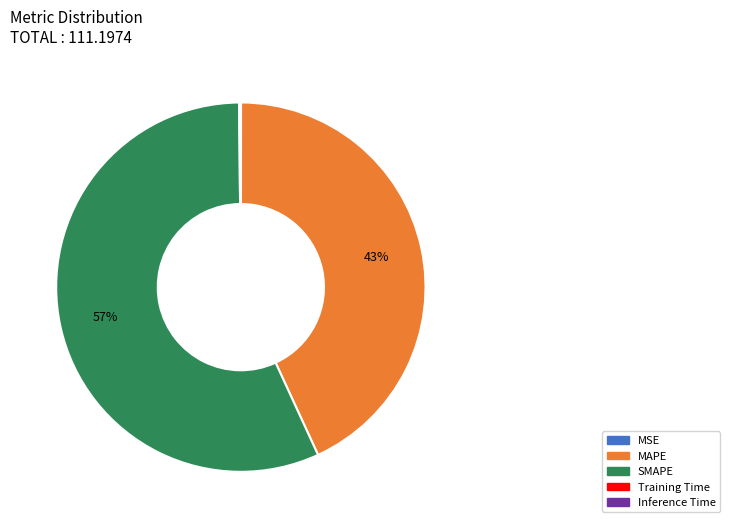

To the nearest percent, what is the average slice percentage?

20%